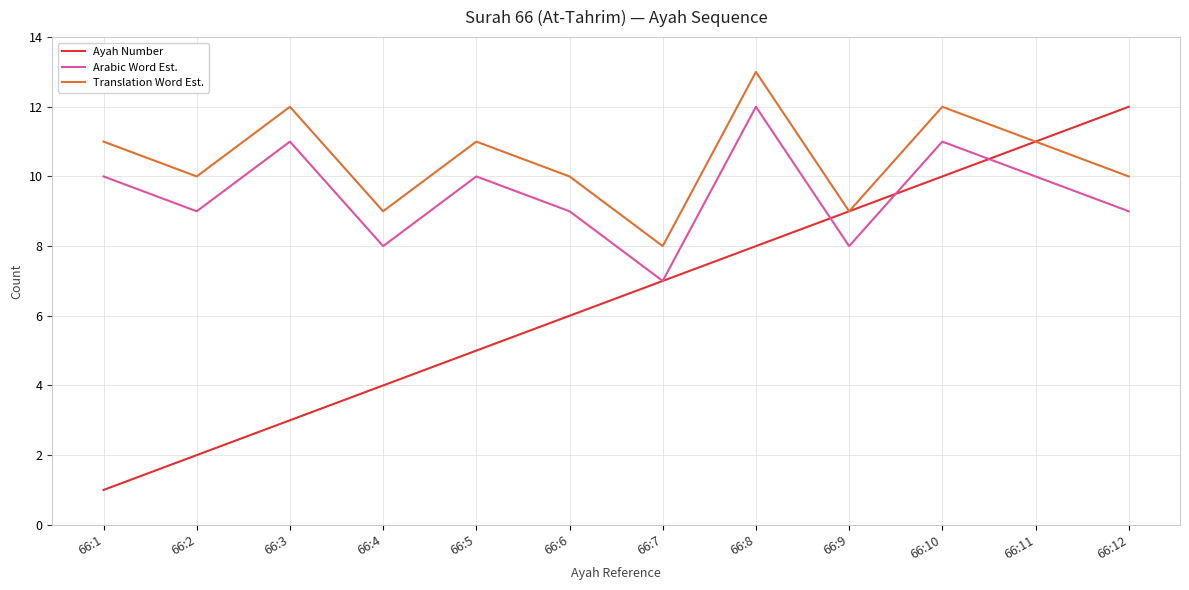

True or false: Arabic Word Est. and Translation Word Est. intersect in this chart.

False